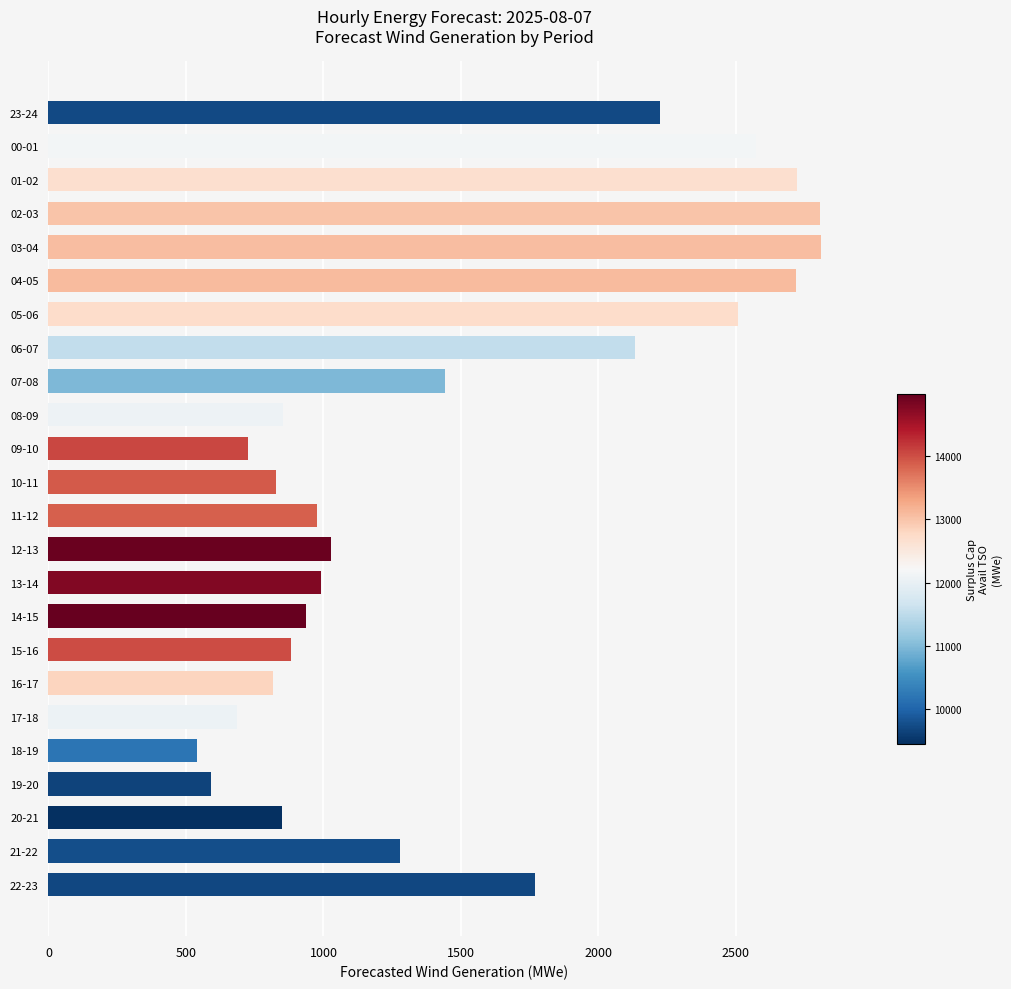

What is the difference between the second highest and second lowest values?

2215